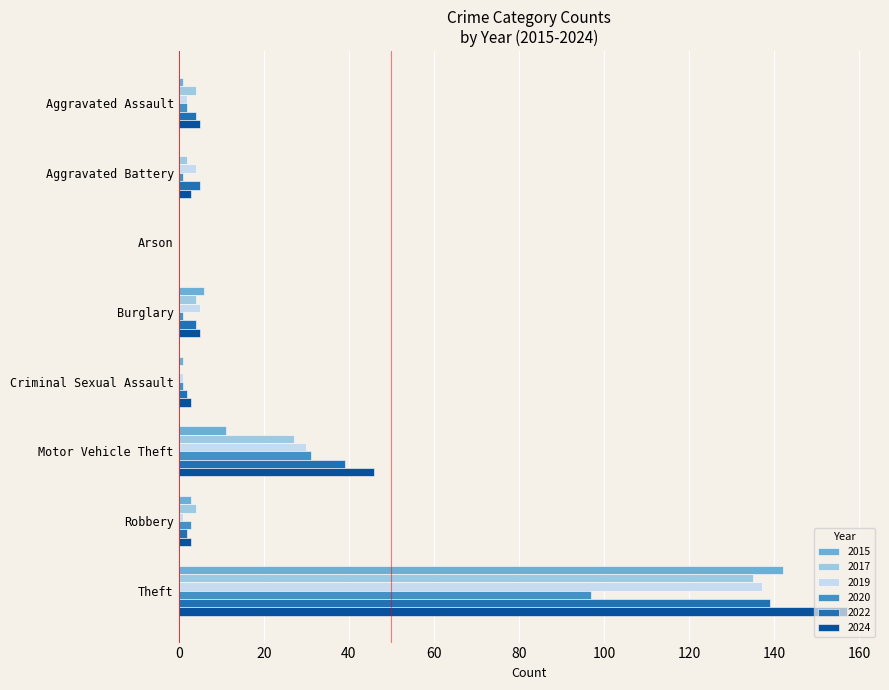

Is it true that 2019 equals 18 at Motor Vehicle Theft?

False